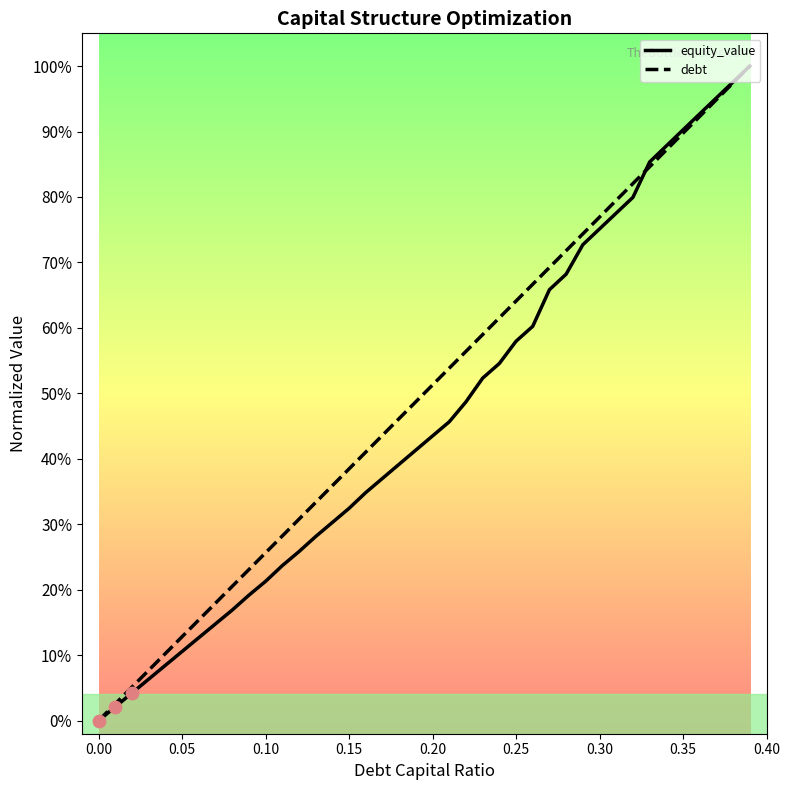

At how many categories does at least one series exceed 0?

39